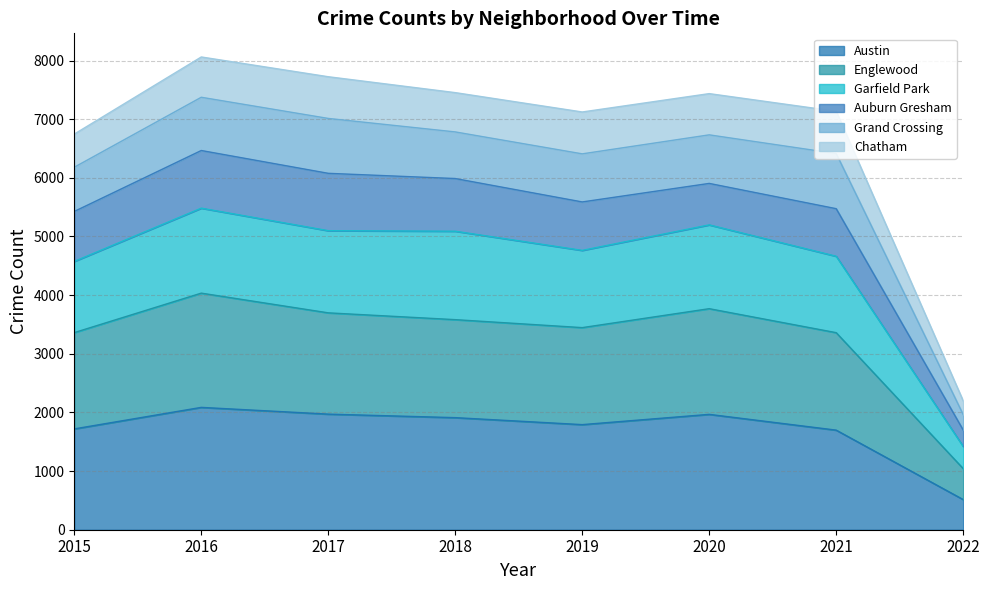

The value of Austin at 2015 is 1719. True or false?

True